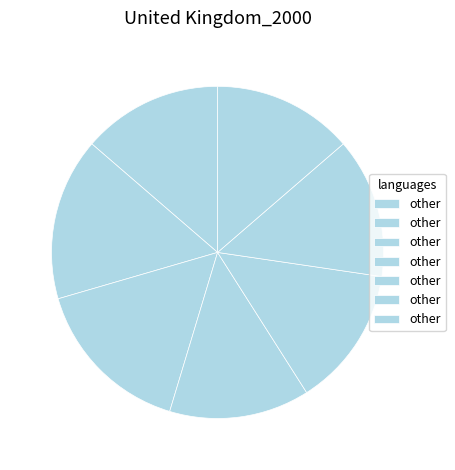

How many slices are in this pie chart?

7